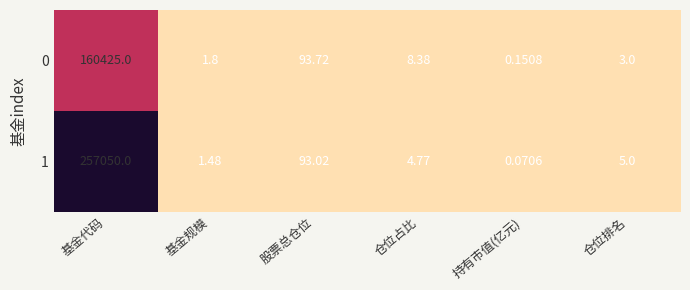

At which label does 0 reach its minimum?

持有市值(亿元)